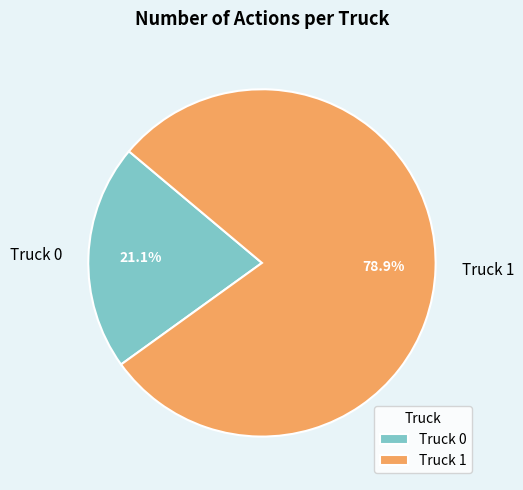

Count the number of slices in the pie.

2